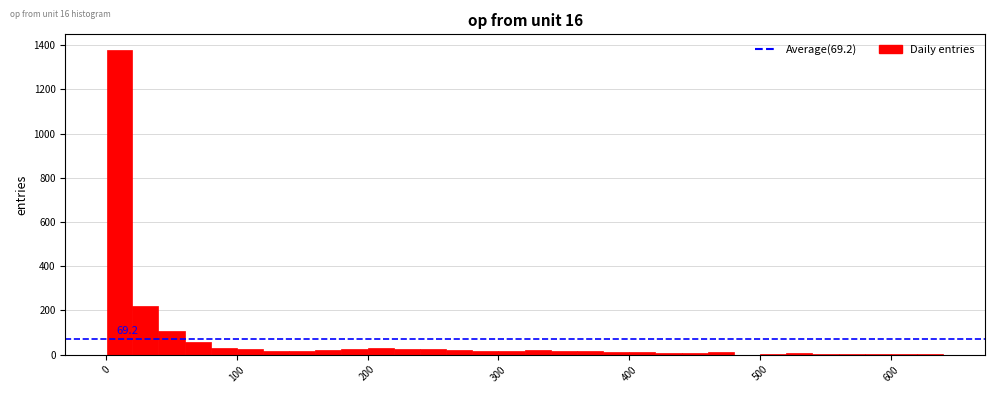

Read against the x-axis, roughly where is the centre of the tallest bar?

10